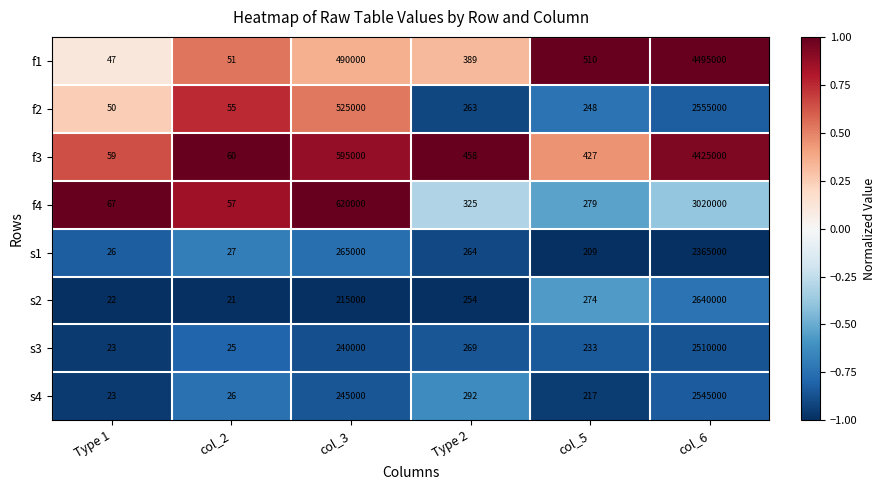

Which category has the highest value across all series?

col_6